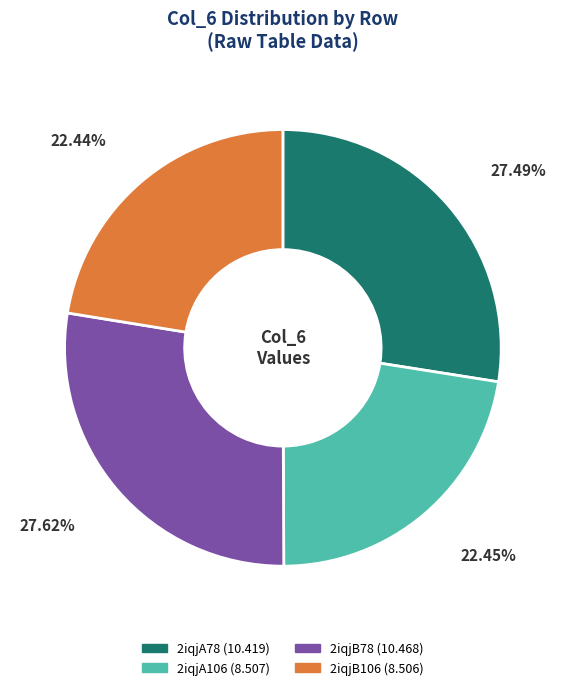

To the nearest percent, what portion does 2iqjB106 represent?

22%